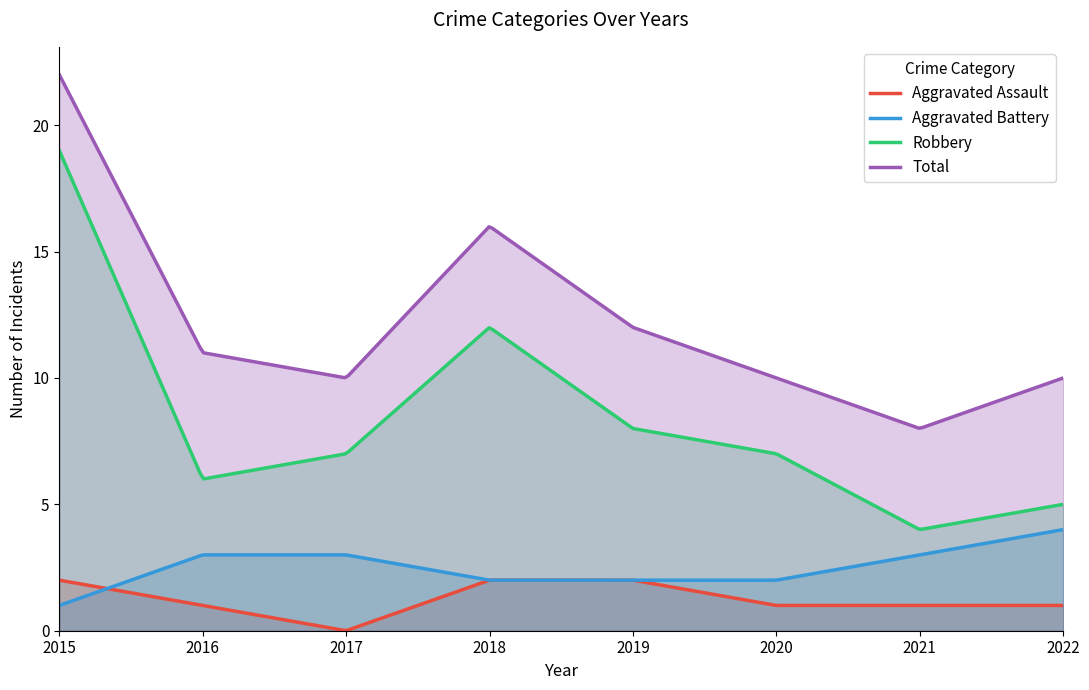

Is it true that Aggravated Battery equals 2 at 2018?

True